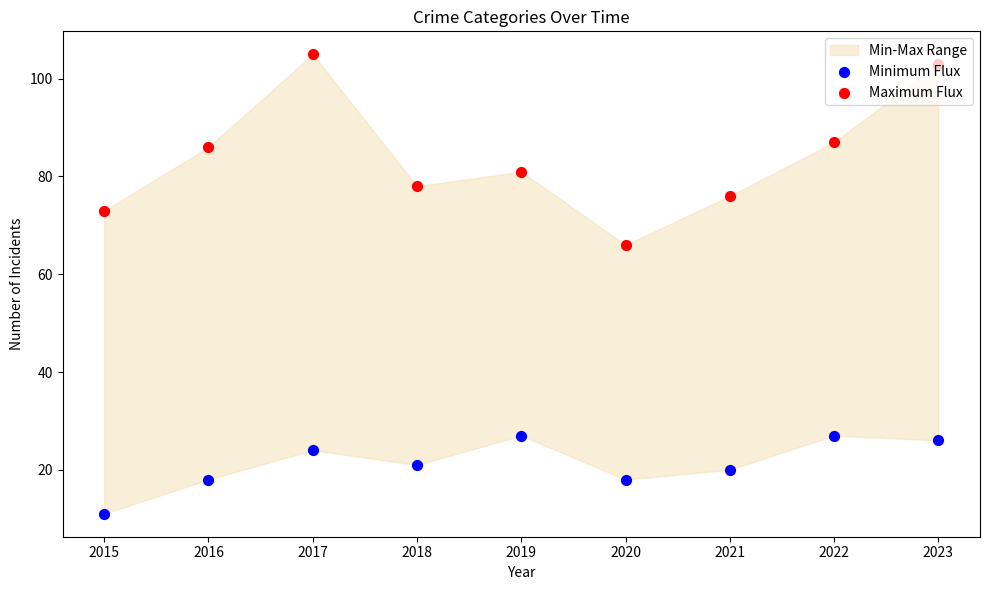

Which series reaches the maximum Y coordinate?

Maximum Flux